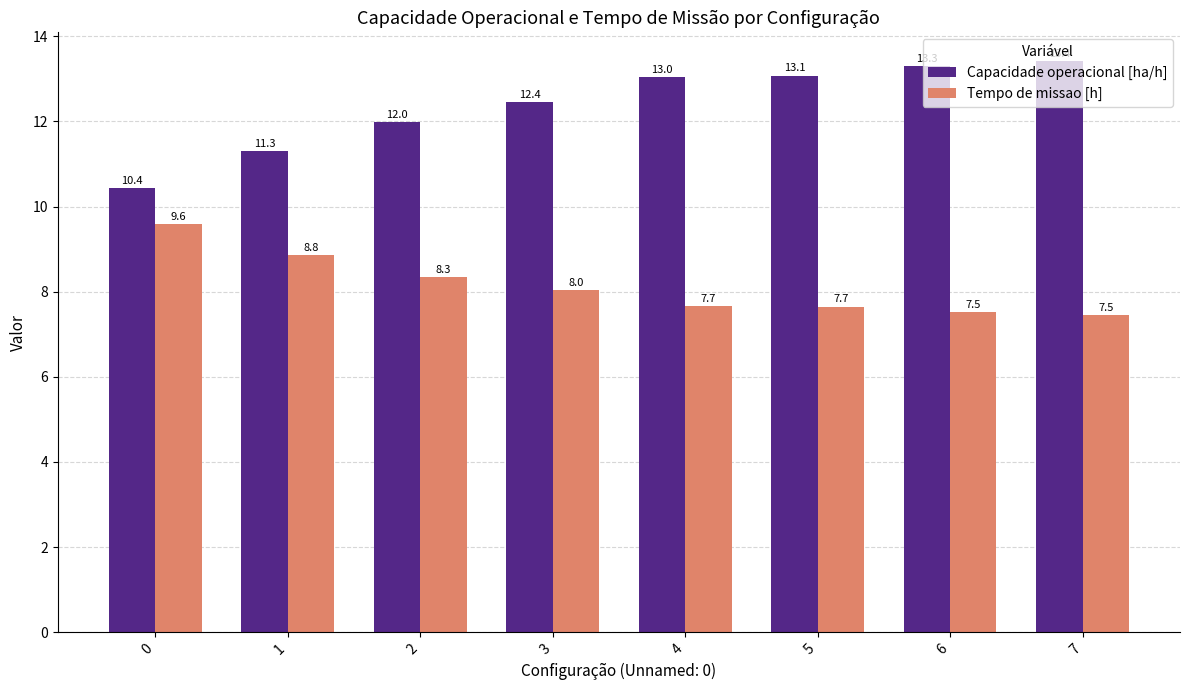

Rank the series by their maximum value, from highest to lowest.

Capacidade operacional [ha/h], Tempo de missao [h]